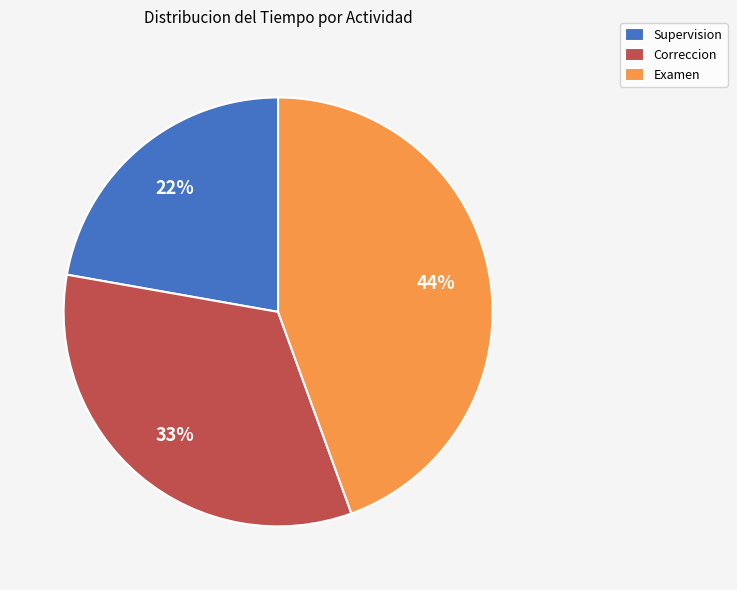

What is the largest slice in the pie chart?

Examen